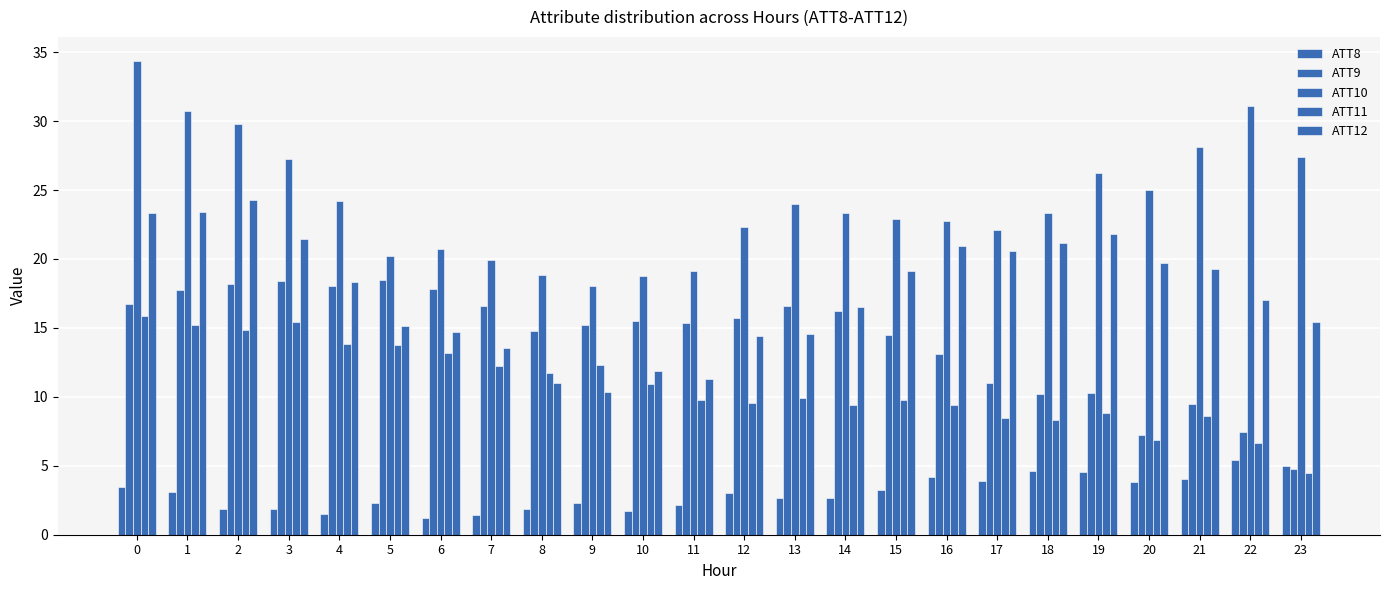

Which series changed the most between 8 and 22?

ATT10